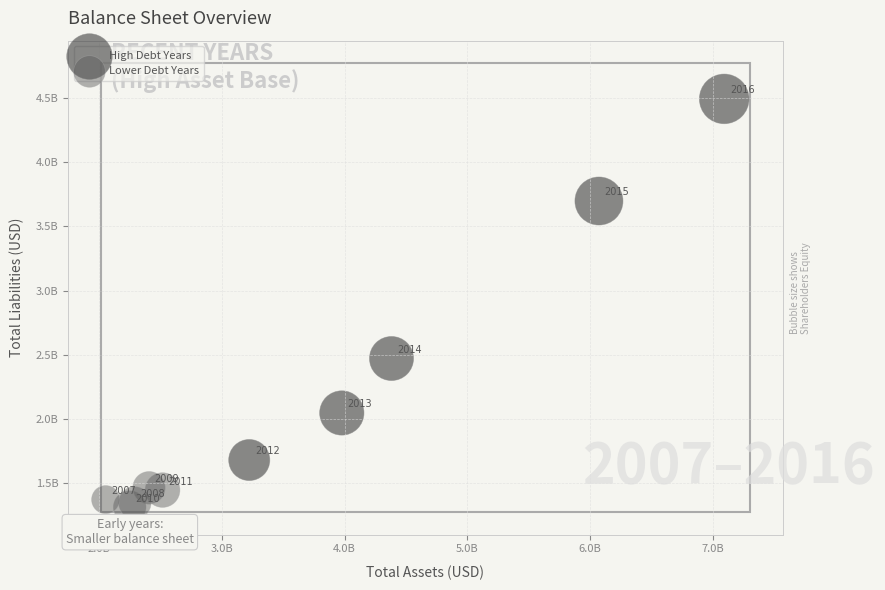

What are all the series names shown in the legend?

High Debt Years, Lower Debt Years